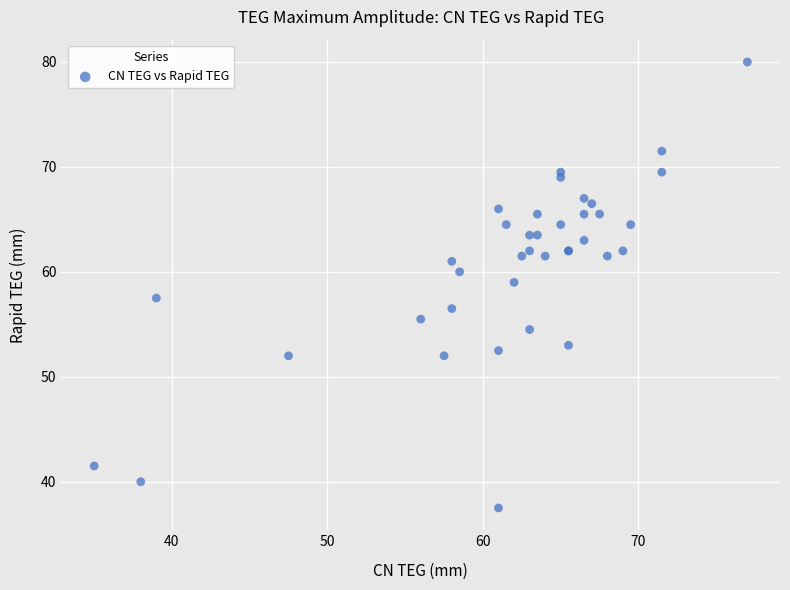

What Y value in the scatter plot is closest to 58?

57.5